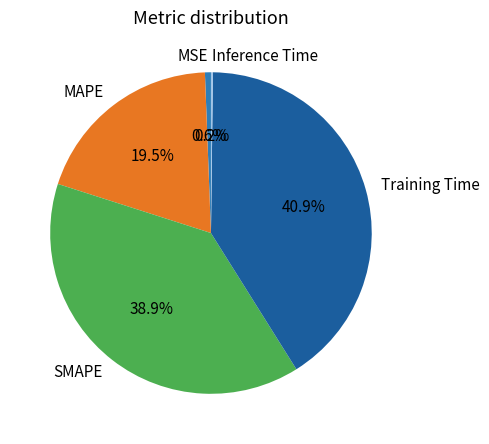

Which slice is the largest?

Training Time